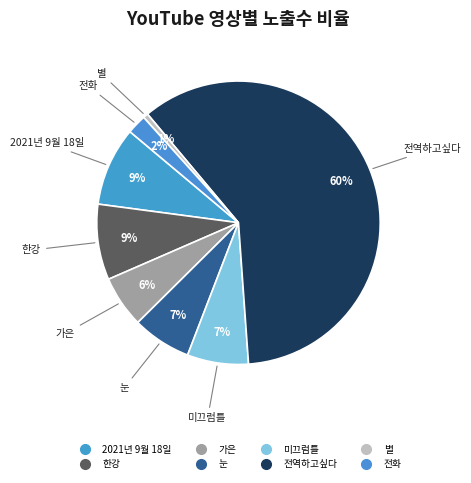

Which category has the smallest portion of the pie?

별